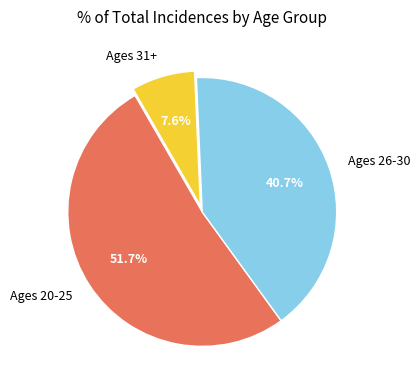

What portion of the pie excludes Ages 20-25?

48.3%